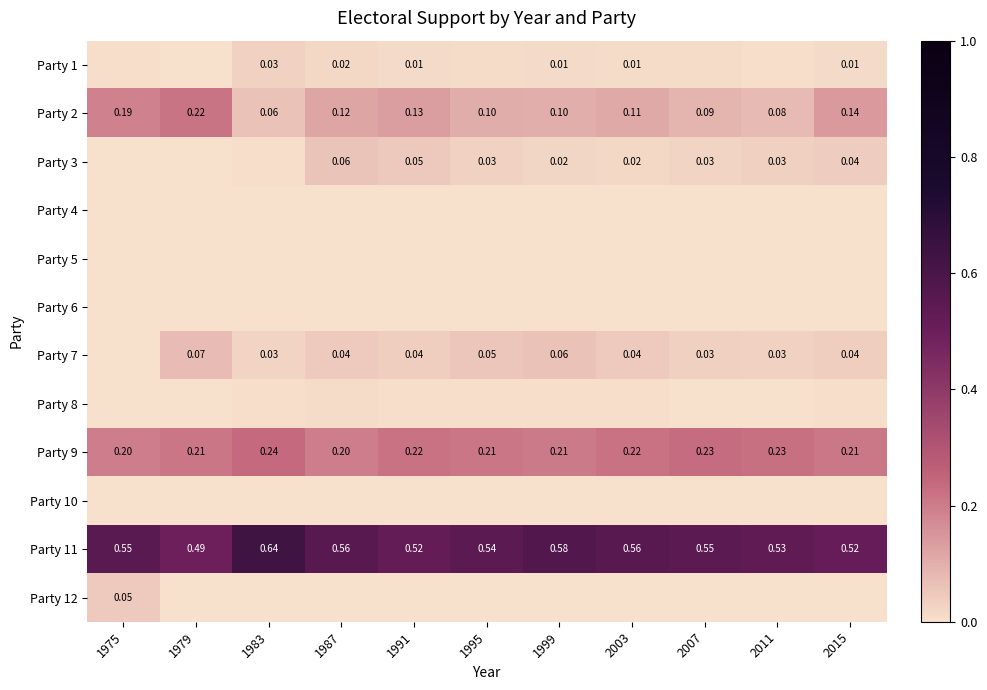

Where is Party 5 nearest to the value 0?

1975